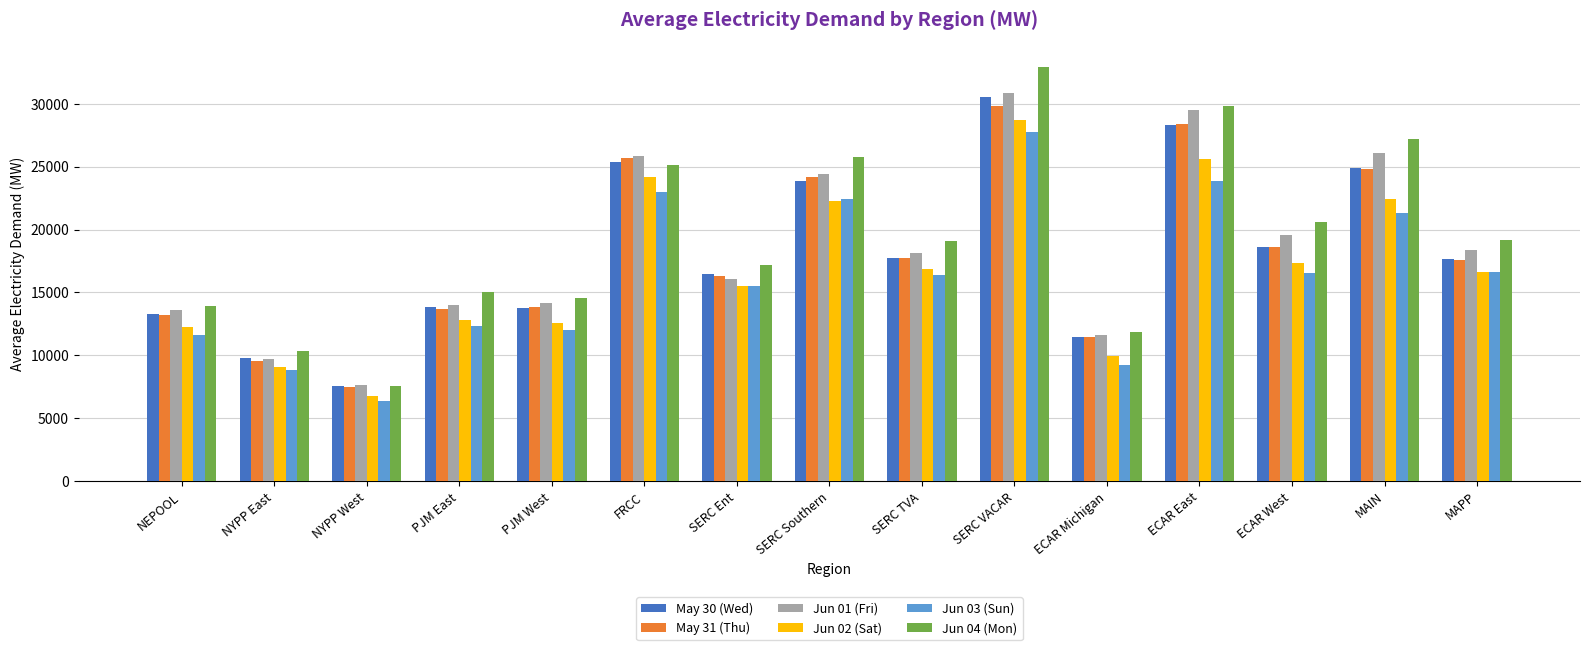

Which category has the lowest value across all series?

NYPP West